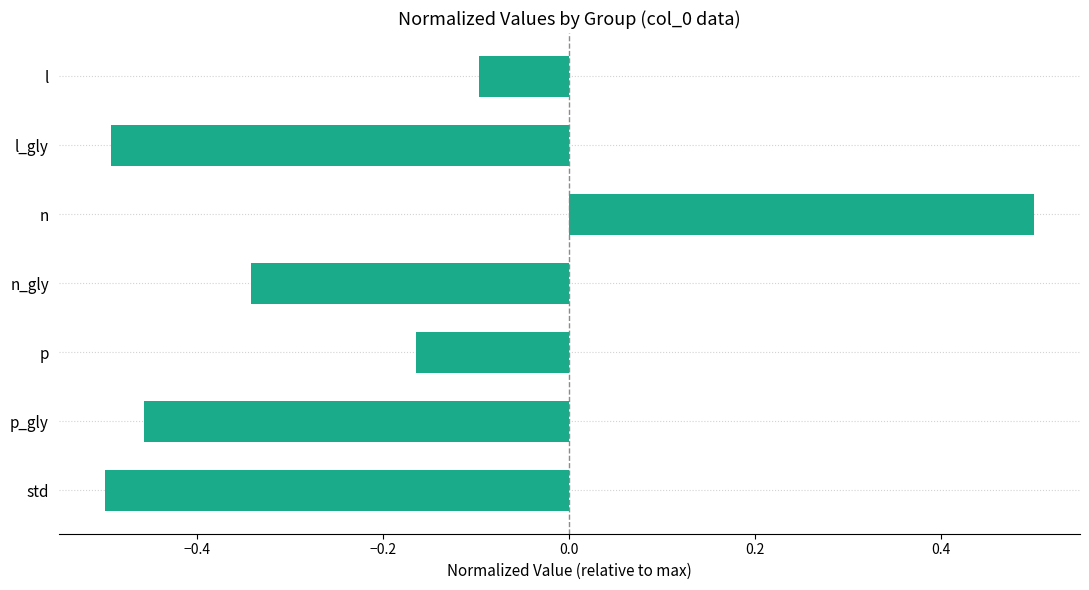

At which label is the value closest to 0?

l